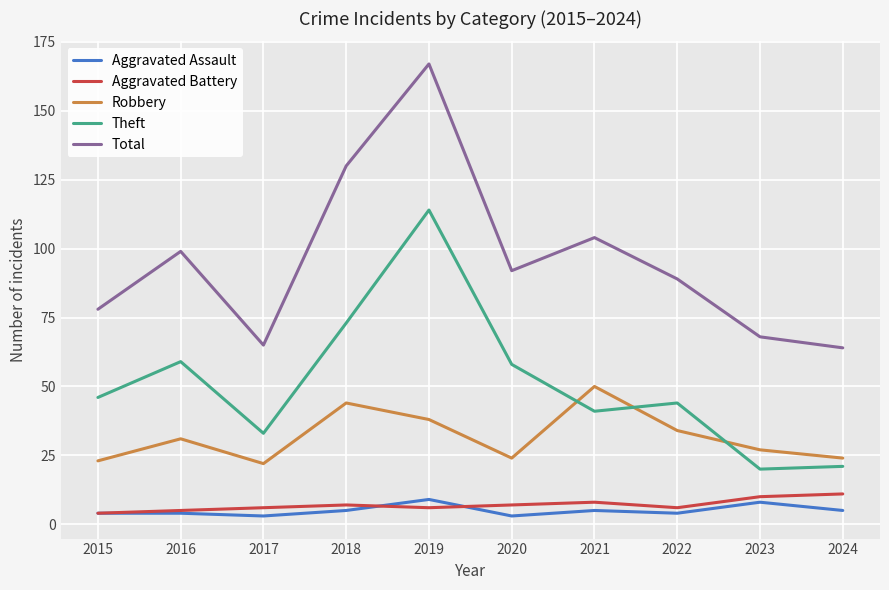

Reading right to left, list all the values displayed in this chart.

Aggravated Assault: 2024=5	2023=8	2022=4	2021=5	2020=3	2019=9	2018=5	2017=3	2016=4	2015=4
Aggravated Battery: 2024=11	2023=10	2022=6	2021=8	2020=7	2019=6	2018=7	2017=6	2016=5	2015=4
Robbery: 2024=24	2023=27	2022=34	2021=50	2020=24	2019=38	2018=44	2017=22	2016=31	2015=23
Theft: 2024=21	2023=20	2022=44	2021=41	2020=58	2019=114	2018=73	2017=33	2016=59	2015=46
Total: 2024=64	2023=68	2022=89	2021=104	2020=92	2019=167	2018=130	2017=65	2016=99	2015=78